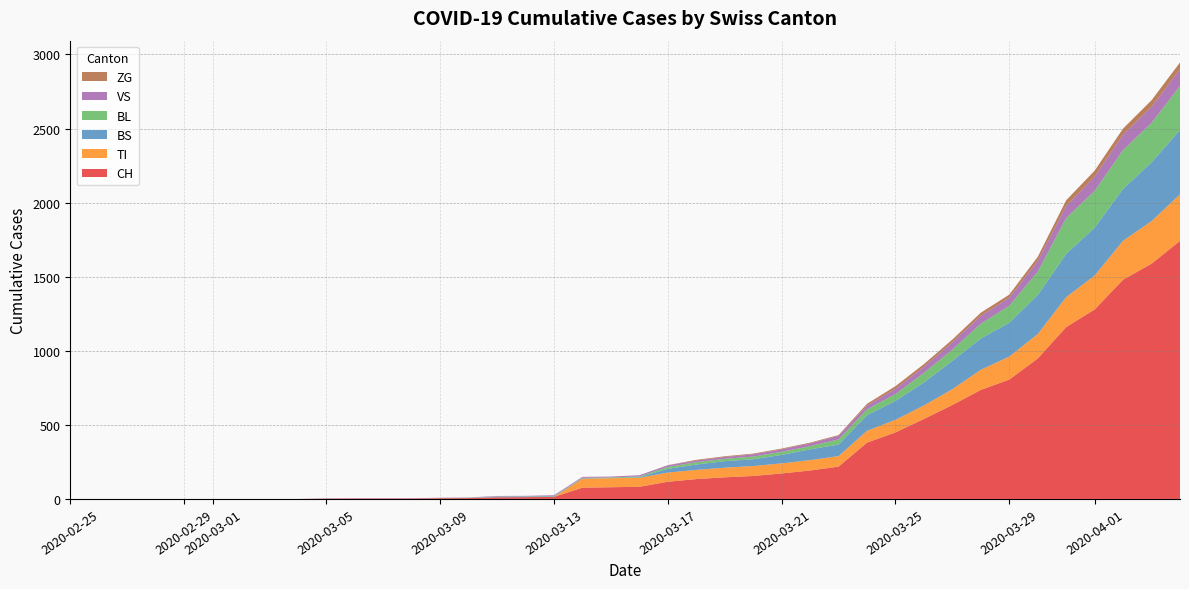

Reading right to left, what are all the values shown in this chart?

CH: 1742	1588	1480	1279	1160	948	806	736	634	540	449	380	218	192	172	155	146	134	116	82	79	76	14	12	11	6	5	3	3	3	2	0	0	0	0	0	0	0	0	0
VS: 112	109	104	96	81	71	54	53	50	41	35	25	24	19	17	15	12	11	11	8	6	6	5	3	3	2	2	2	2	2	2	0	0	0	0	0	0	0	0	0
ZG: 46	44	41	40	39	29	21	21	18	18	18	12	5	5	5	5	5	5	1	0	0	0	0	0	0	0	0	0	0	0	0	0	0	0	0	0	0	0	0	0
BL: 298	266	262	249	242	158	115	100	76	65	46	40	35	21	21	18	16	16	13	5	5	2	2	2	2	2	1	0	0	0	0	0	0	0	0	0	0	0	0	0
TI: 314	287	263	229	202	165	155	136	107	91	85	80	71	70	68	67	65	62	62	61	61	61	0	0	0	0	0	0	0	0	0	0	0	0	0	0	0	0	0	0
BS: 434	397	350	323	292	263	228	211	191	155	128	105	78	73	57	46	44	36	25	4	0	4	4	4	4	0	0	0	0	0	0	0	0	0	0	0	0	0	0	0